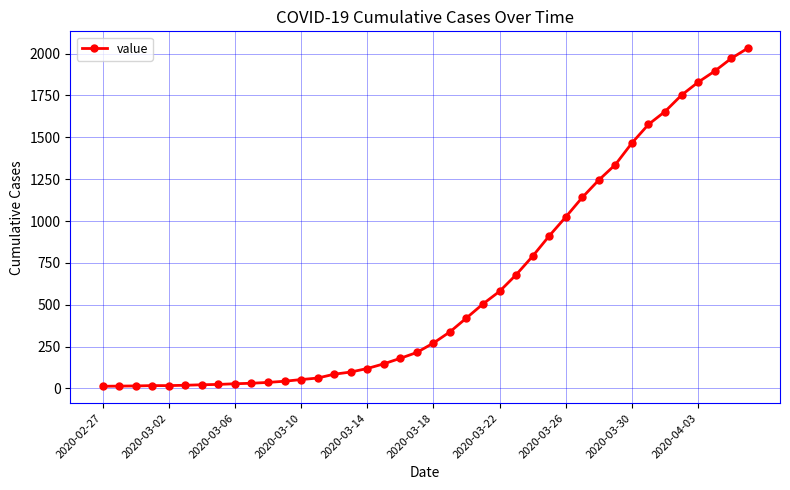

How many distinct data groups are displayed?

1